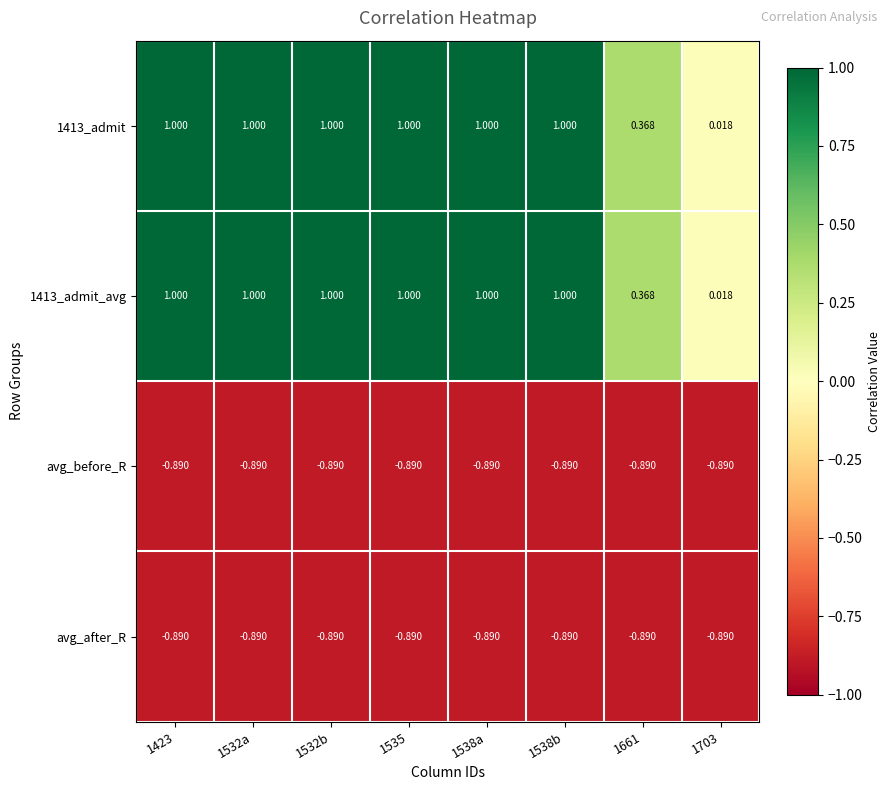

Is the value of 1413_admit at 1535 greater than the value of avg_before_R at 1703?

Yes